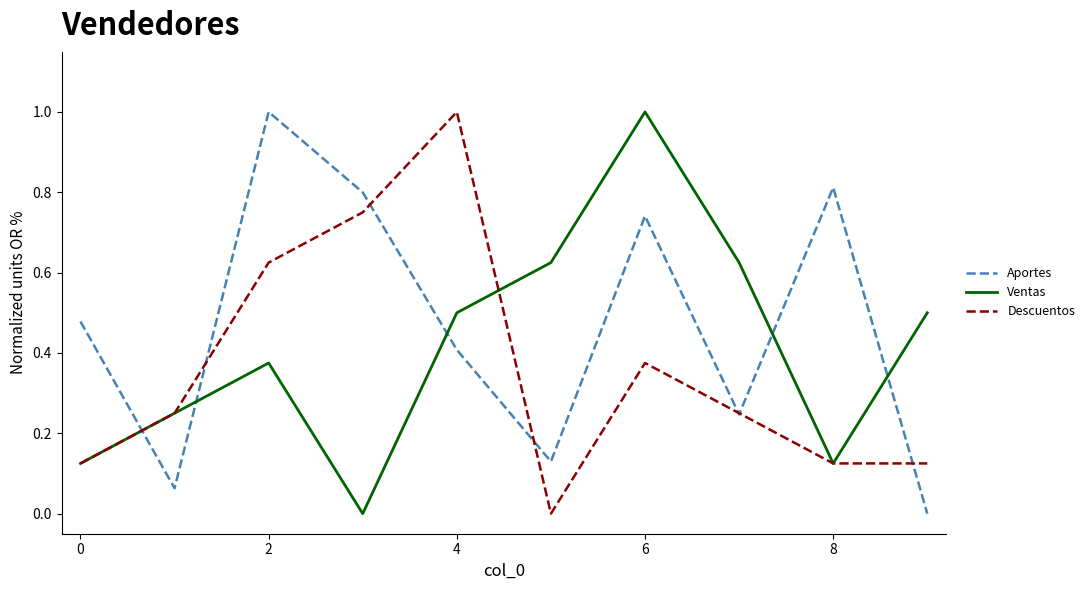

After their last crossing, which series has the higher values: Aportes or Ventas?

Ventas